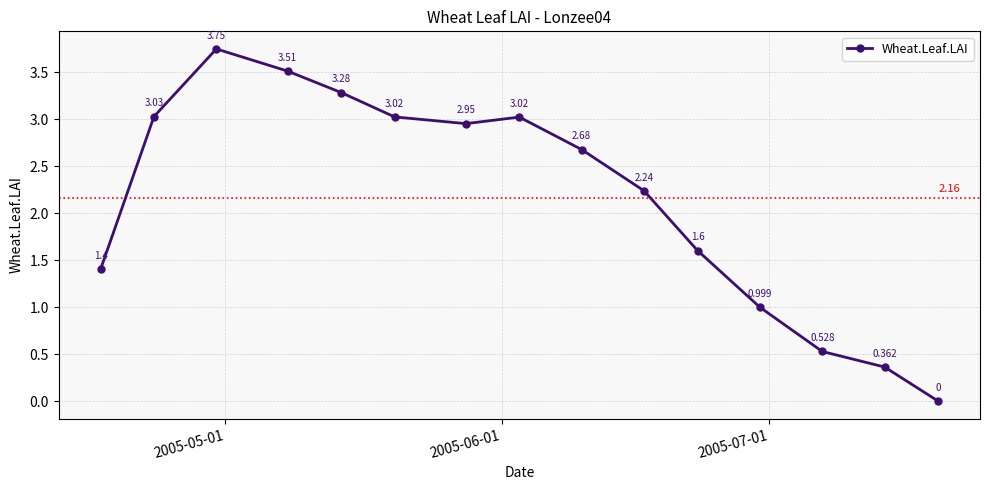

True or false: the data has more than 0 interior local peaks.

True